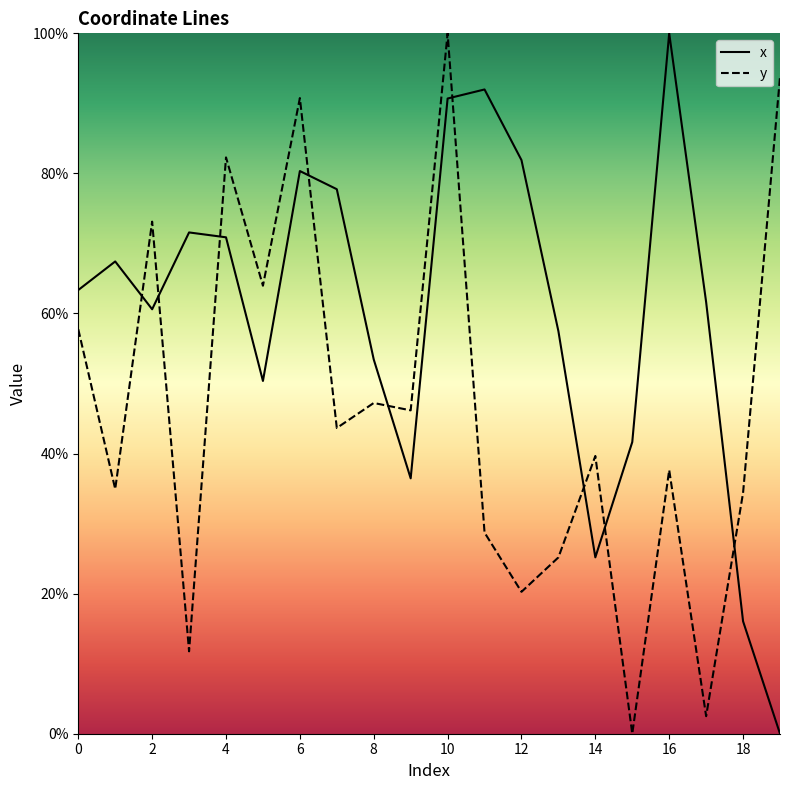

After their last crossing, which series has the higher values: y or x?

y